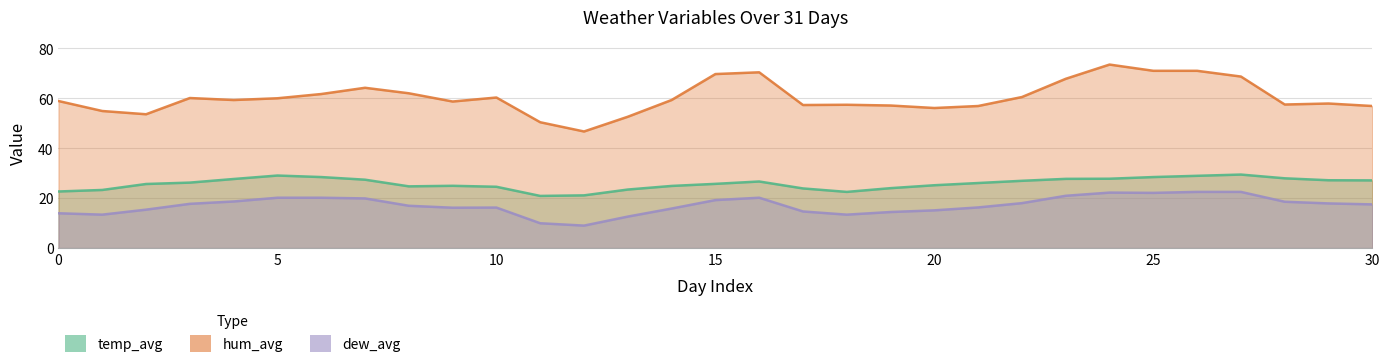

What are all the series names shown in the legend?

temp_avg, hum_avg, dew_avg